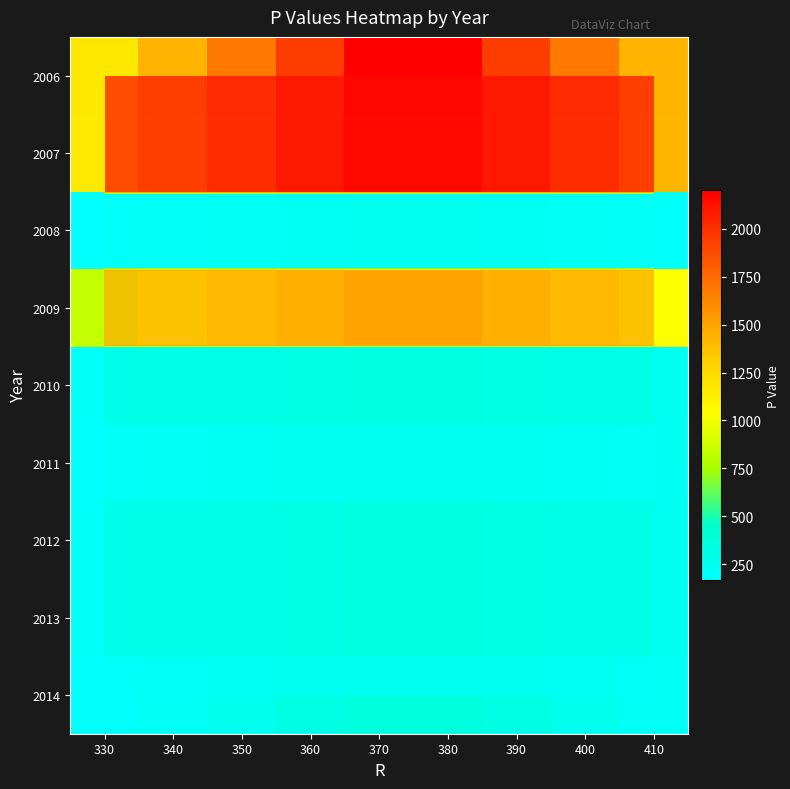

At which category is the sum across all series the highest?

370